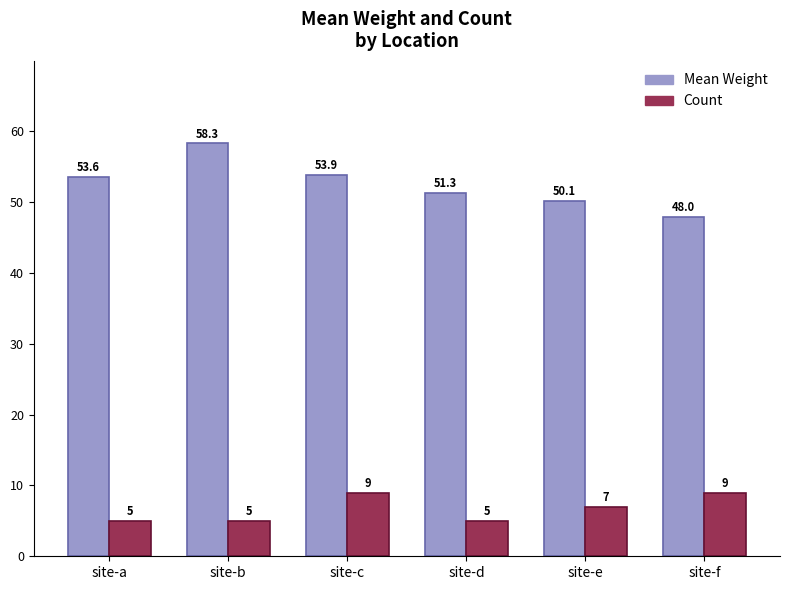

True or false: Mean Weight has a value of 92.5 at site-a.

False